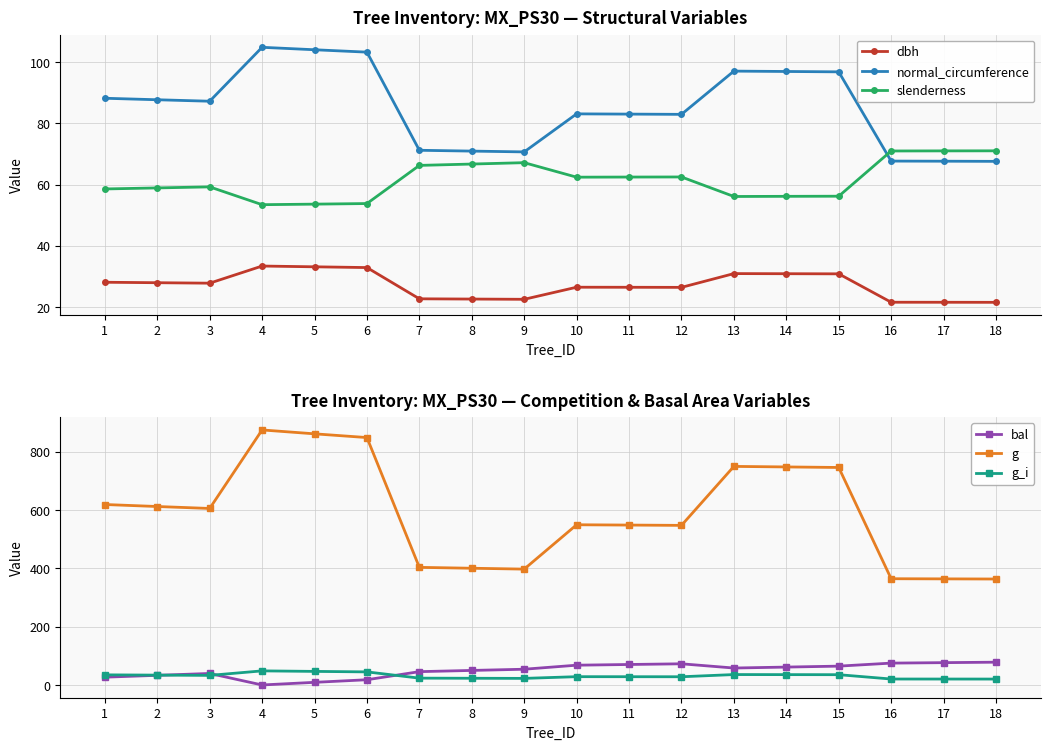

How many data points in dbh are less than 27?

9